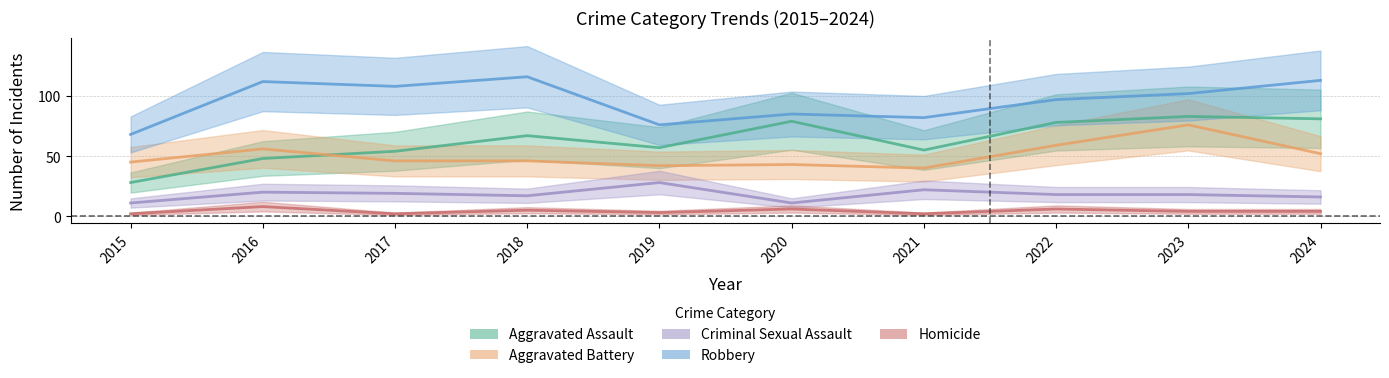

Which has a higher value, 2019 or 2020?

2020